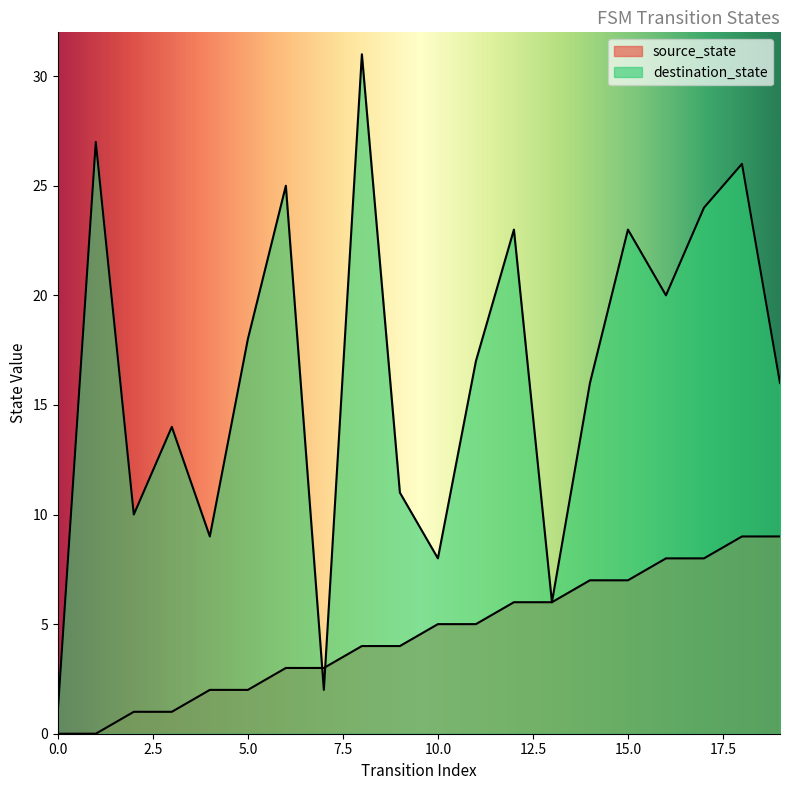

Rank the series by their average value, from highest to lowest.

destination_state, source_state